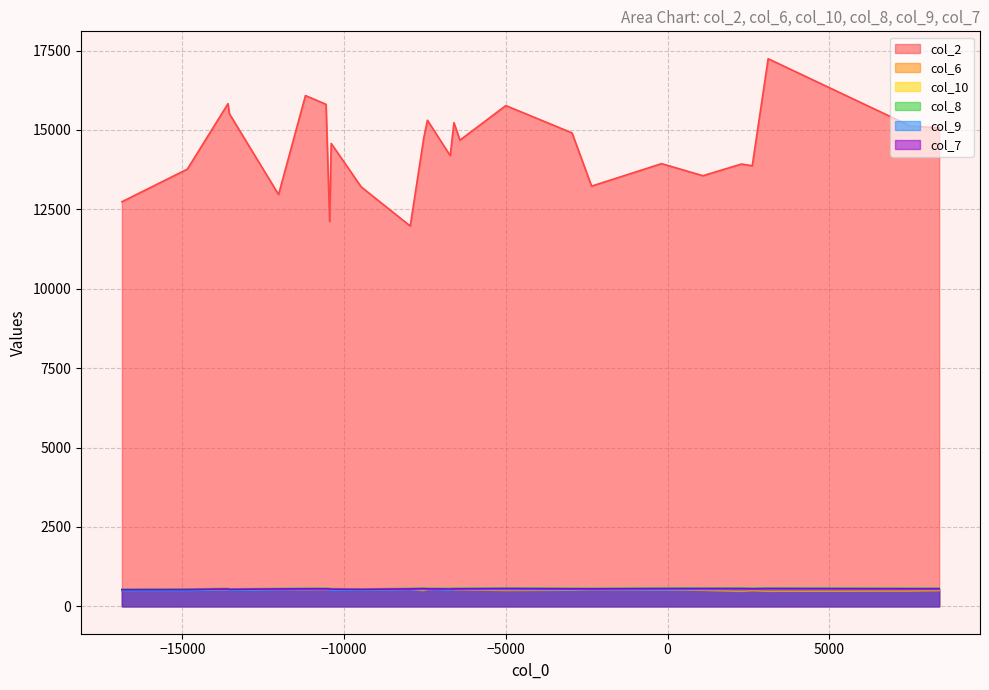

What is the value of the col_8 point at the 17th from the left?

573